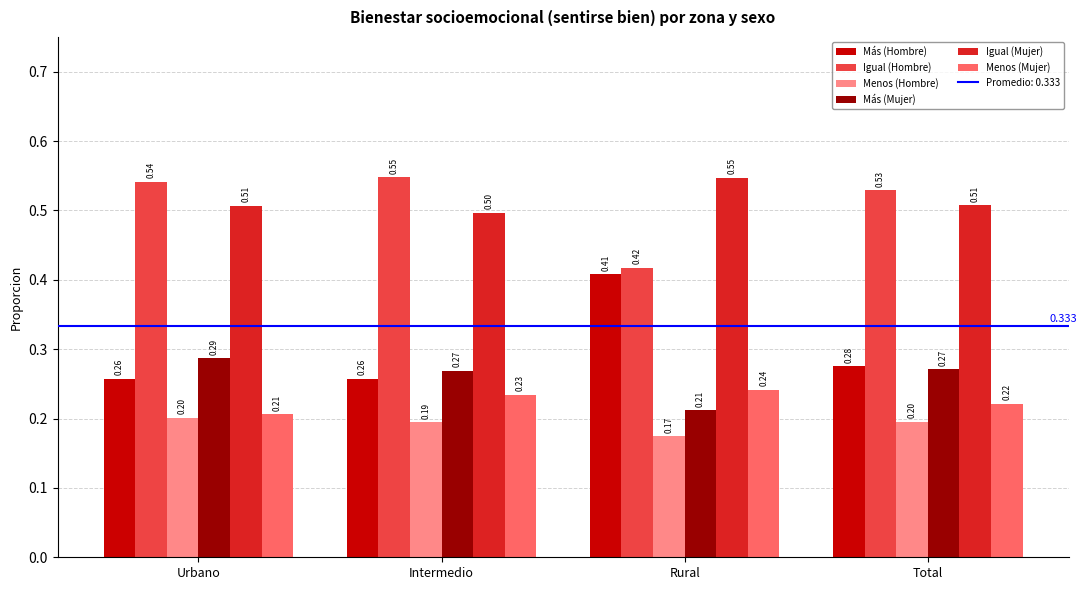

What is the label of the 2nd bar from the right?

Rural